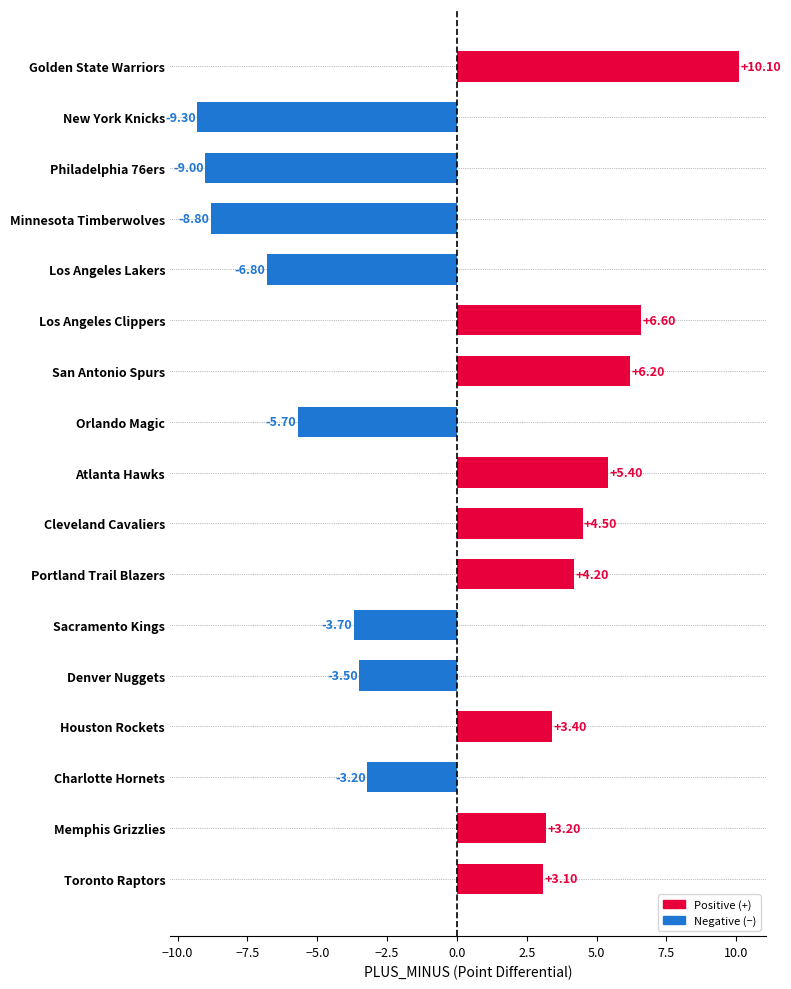

What is the change in value from San Antonio Spurs to Los Angeles Lakers?

-13.0